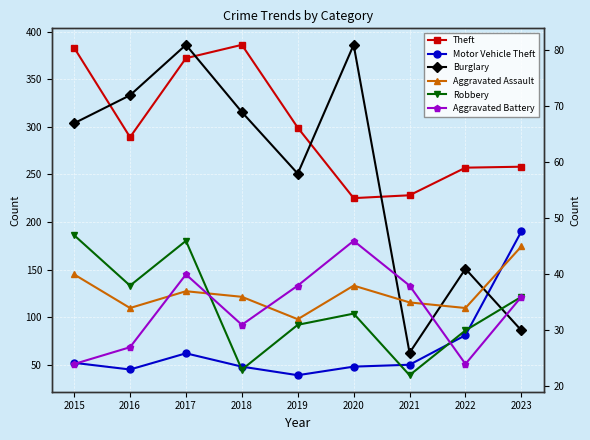

Reading right to left, what are all the values shown in this chart?

Theft: 258	257	228	225	299	386	372	289	383
Motor Vehicle Theft: 190	81	50	48	39	48	62	45	52
Burglary: 30	41	26	81	58	69	81	72	67
Aggravated Assault: 45	34	35	38	32	36	37	34	40
Robbery: 36	30	22	33	31	23	46	38	47
Aggravated Battery: 36	24	38	46	38	31	40	27	24